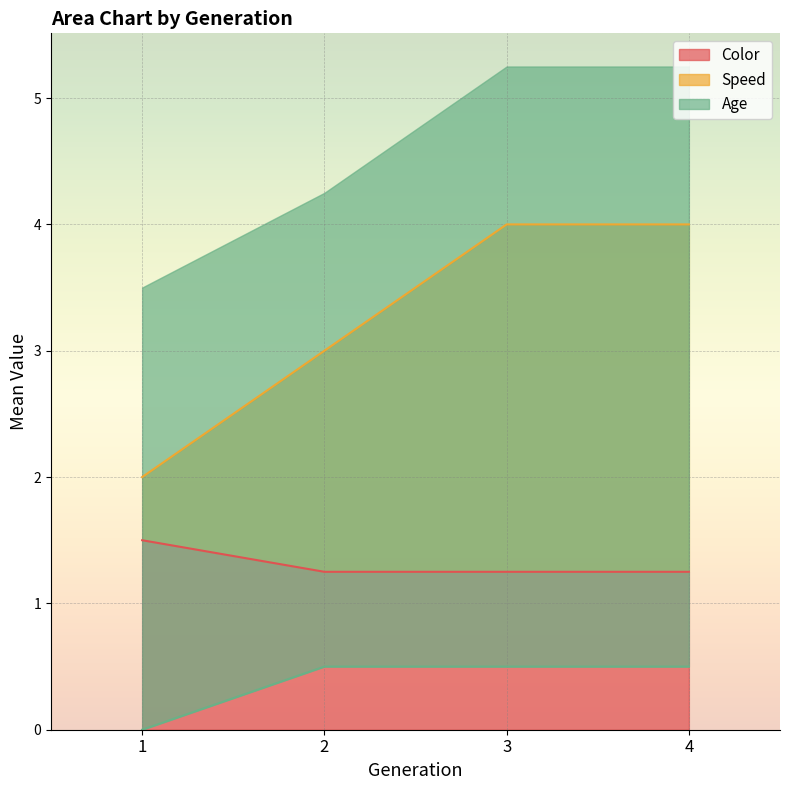

What is the value of the Speed point at the 1st from the left?

2.0